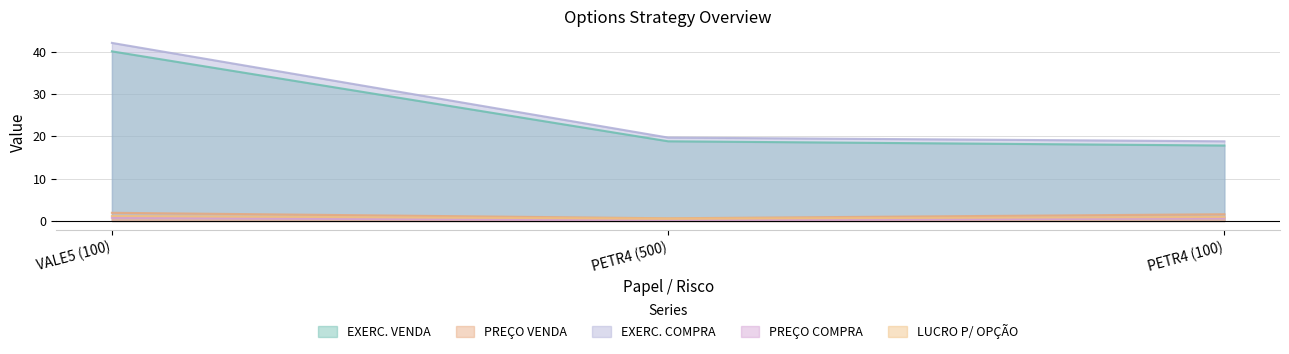

Reading left to right, transcribe all the data shown in this chart.

EXERC. VENDA: VALE5 (100)=40.1	PETR4 (500)=18.8	PETR4 (100)=17.8
PREÇO VENDA: VALE5 (100)=1.9	PETR4 (500)=0.6	PETR4 (100)=1.6
EXERC. COMPRA: VALE5 (100)=42.1	PETR4 (500)=19.7	PETR4 (100)=18.8
PREÇO COMPRA: VALE5 (100)=0.8	PETR4 (500)=0.1	PETR4 (100)=0.6
LUCRO P/ OPÇÃO: VALE5 (100)=1.2	PETR4 (500)=0.5	PETR4 (100)=1.0